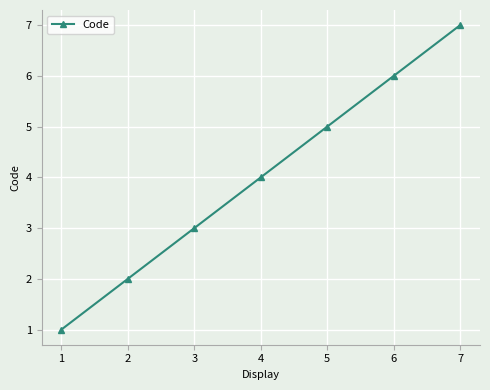

Count the number of data series in this chart.

1